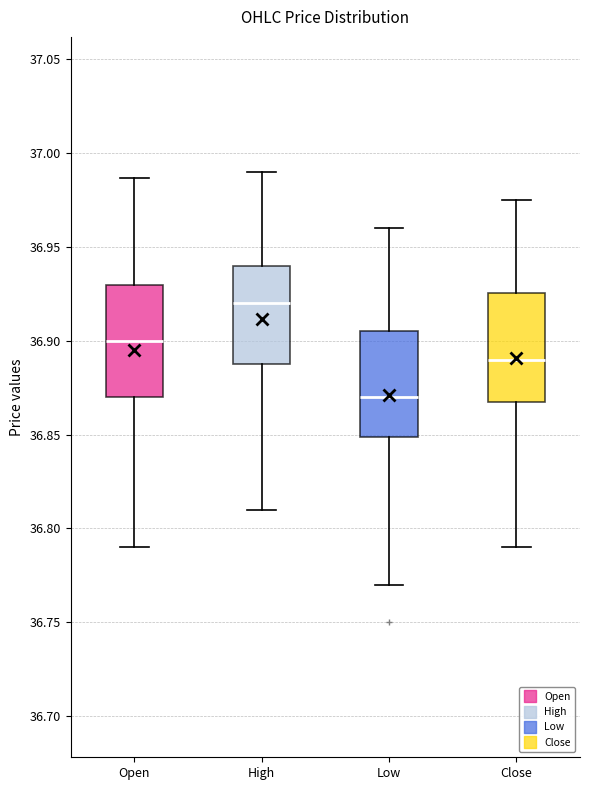

Where does the lower whisker of the box for Open end on the y-axis? The values are not printed on the chart, so give them approximately, as read against the axis.

36.790